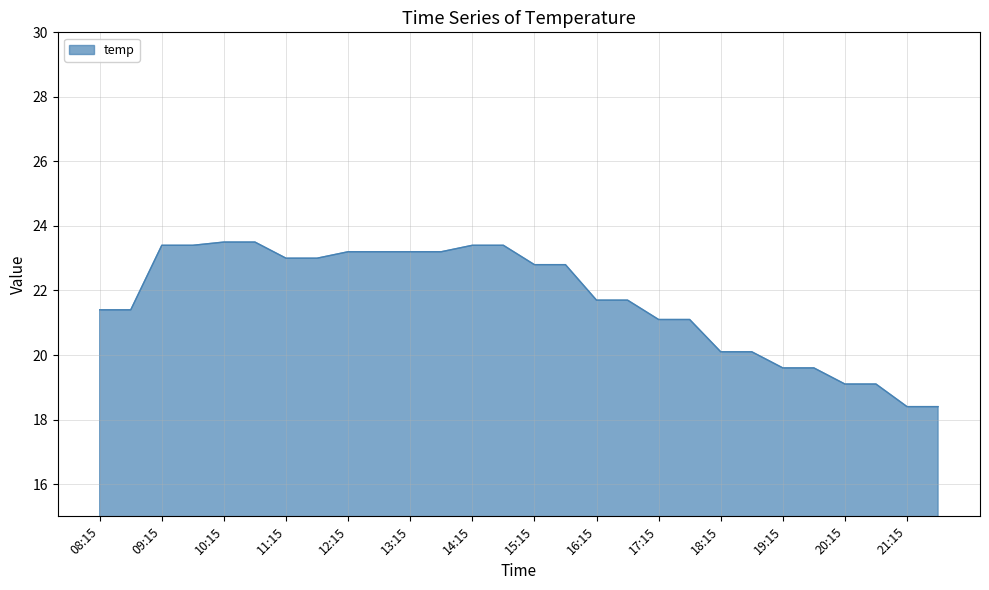

What is the smallest value displayed?

18.4